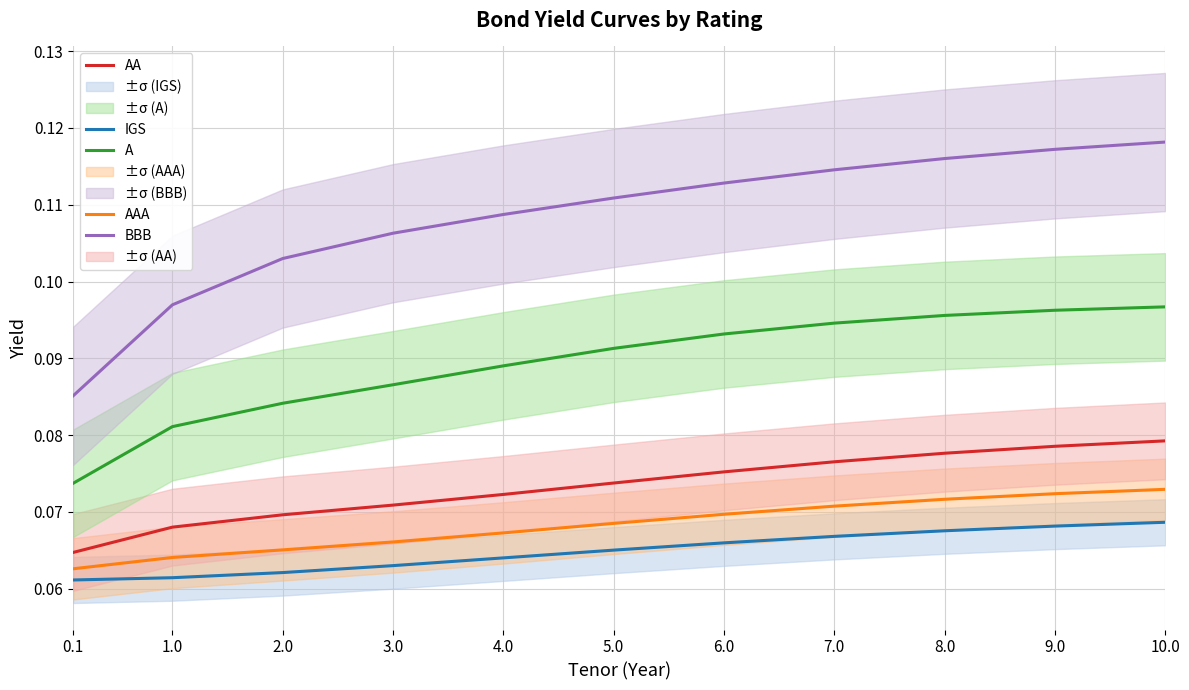

Is this an area chart (filled region under the line)?

No